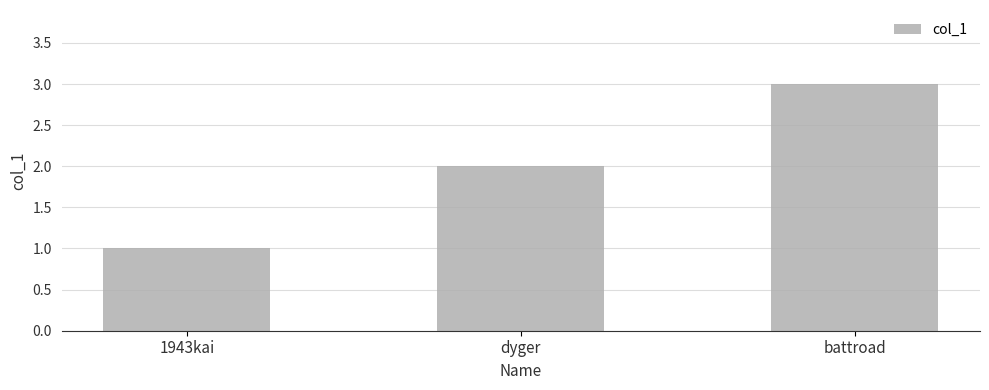

Reading left to right, transcribe all the data shown in this chart.

1943kai=1	dyger=2	battroad=3